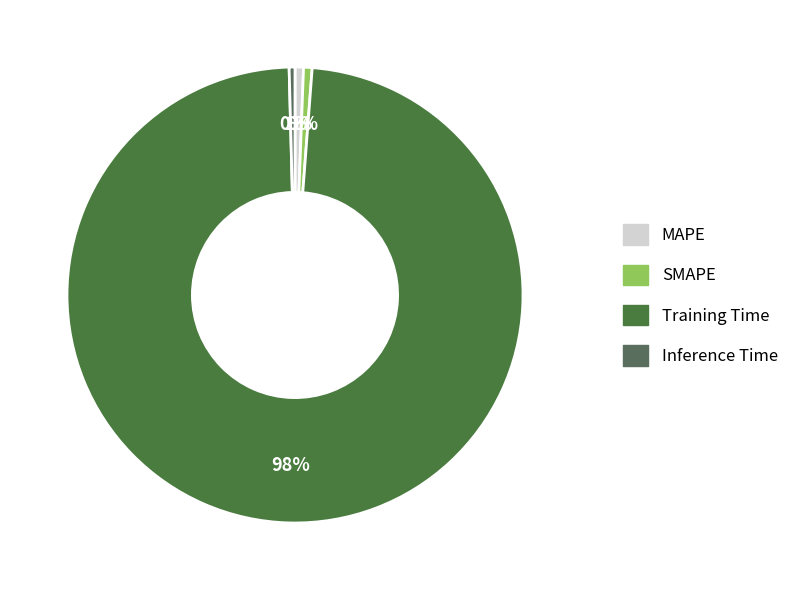

What is the majority slice?

Training Time